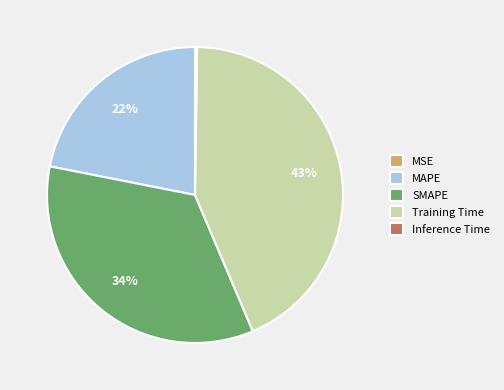

To the nearest percent, what is the combined percentage of SMAPE and Training Time?

78%